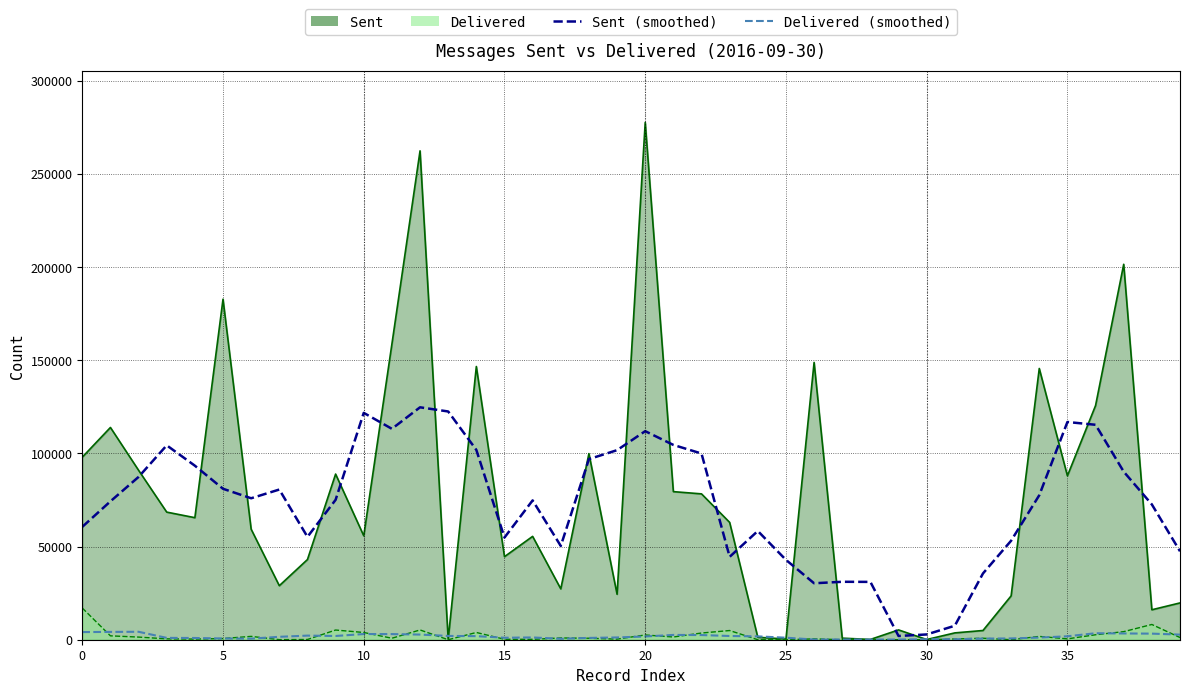

How many interior local peaks does the Sent (smoothed) series have?

9